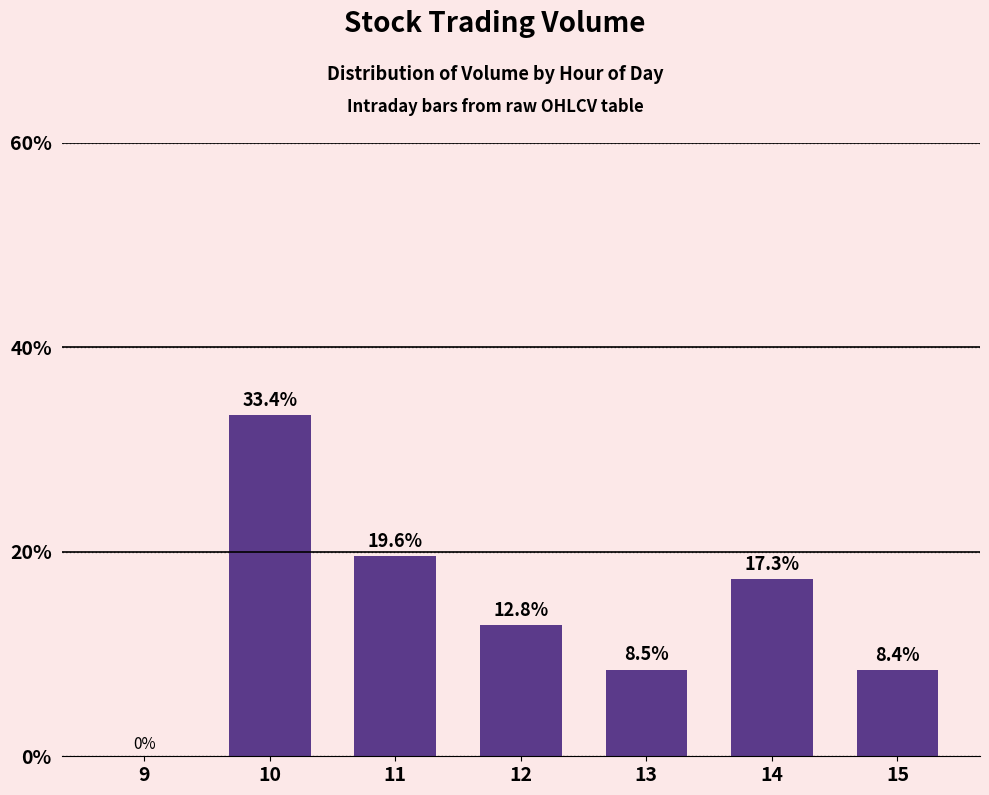

What is the greatest value displayed?

33.4